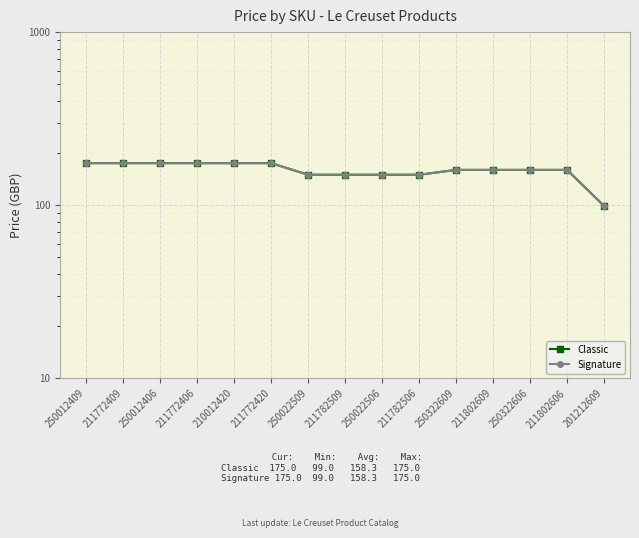

True or false: Classic and Signature intersect in this chart.

False